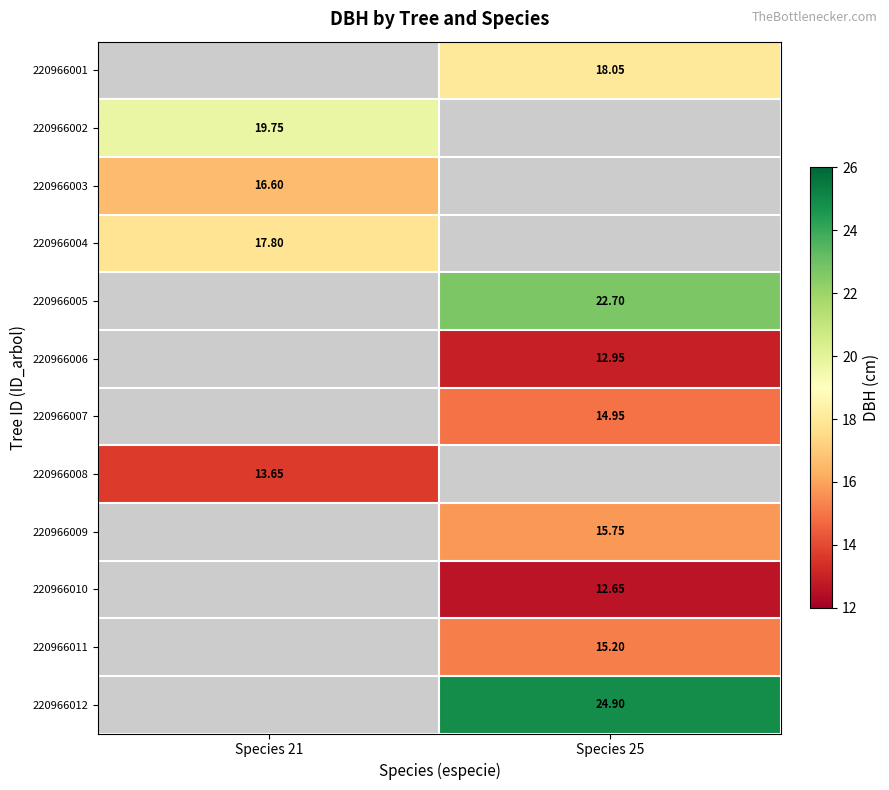

What is the minimum value shown in the chart?

12.7